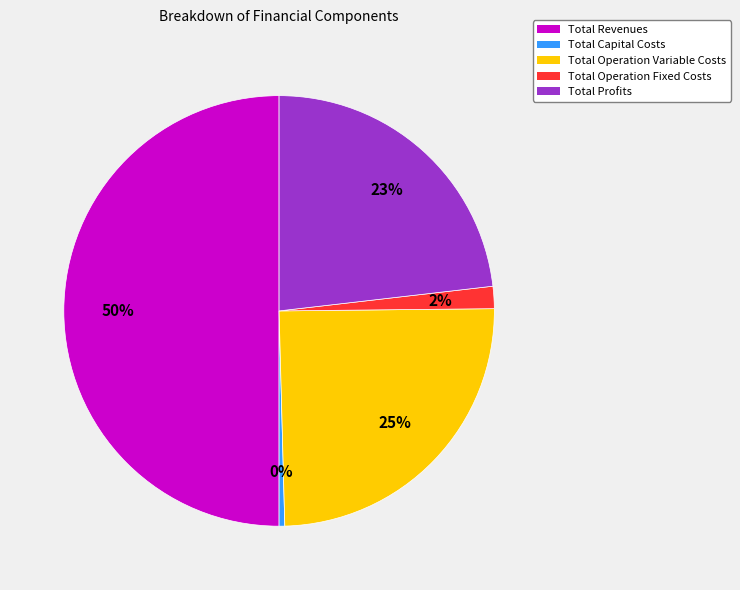

What is the largest slice in the pie chart?

Total Revenues